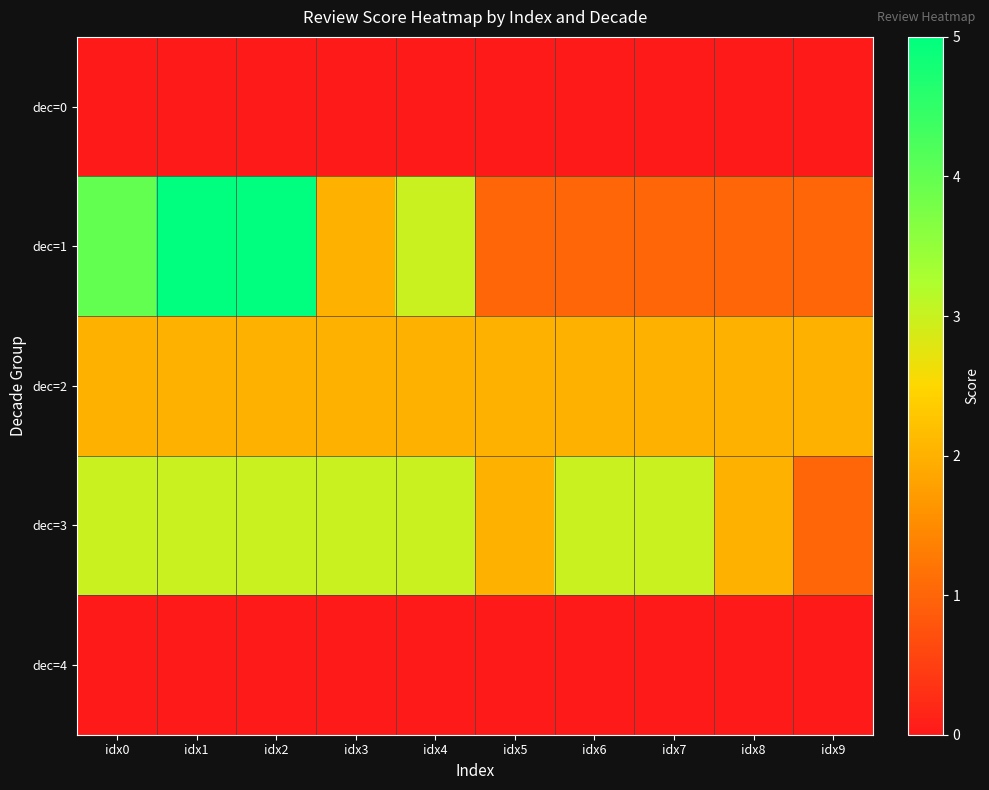

Reading left to right, extract all data points from this chart.

dec=0: idx0=0	idx1=0	idx2=0	idx3=0	idx4=0	idx5=0	idx6=0	idx7=0	idx8=0	idx9=0
dec=1: idx0=4	idx1=5	idx2=5	idx3=2	idx4=3	idx5=1	idx6=1	idx7=1	idx8=1	idx9=1
dec=2: idx0=2	idx1=2	idx2=2	idx3=2	idx4=2	idx5=2	idx6=2	idx7=2	idx8=2	idx9=2
dec=3: idx0=3	idx1=3	idx2=3	idx3=3	idx4=3	idx5=2	idx6=3	idx7=3	idx8=2	idx9=1
dec=4: idx0=0	idx1=0	idx2=0	idx3=0	idx4=0	idx5=0	idx6=0	idx7=0	idx8=0	idx9=0